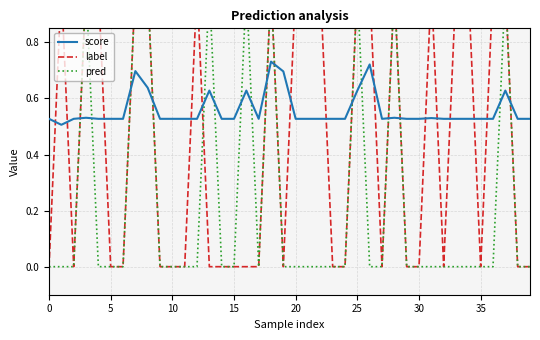

Which series has the widest spread of values?

label